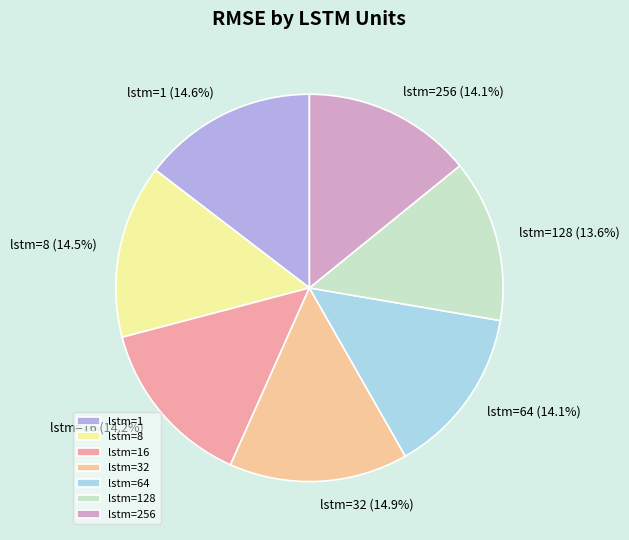

To the nearest percent, what is the difference between the largest and smallest slice percentages?

1%